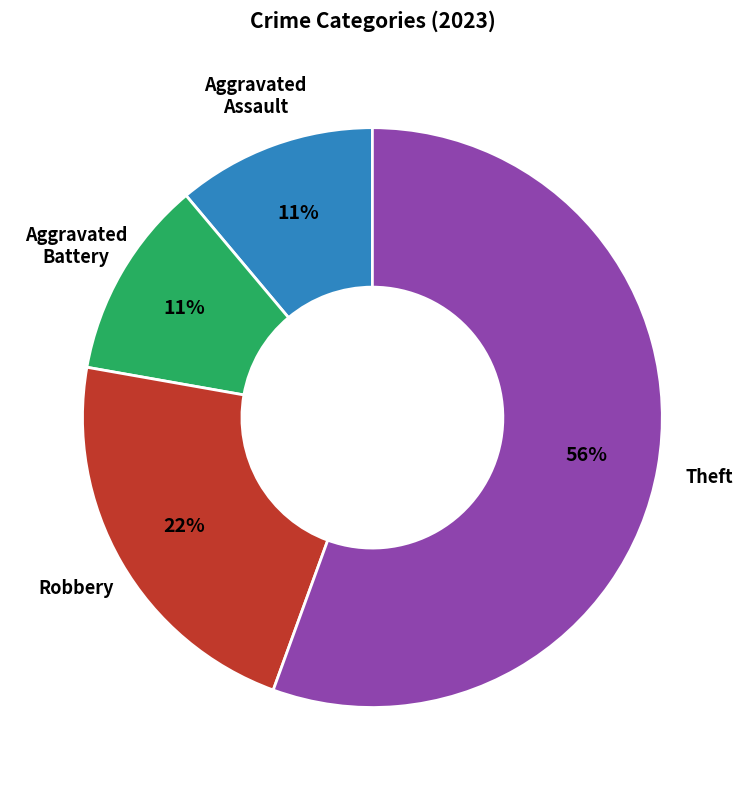

To the nearest percent, what is the combined percentage of Theft and Aggravated Battery?

67%